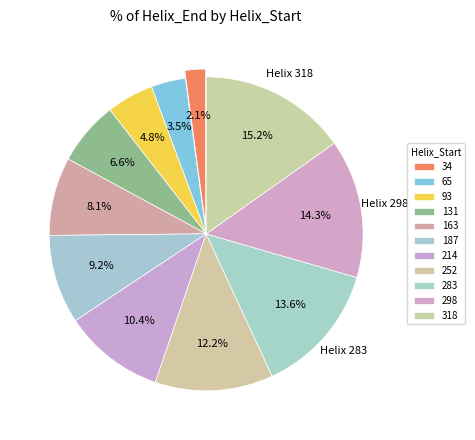

Which has a higher value, 298 or 131?

298